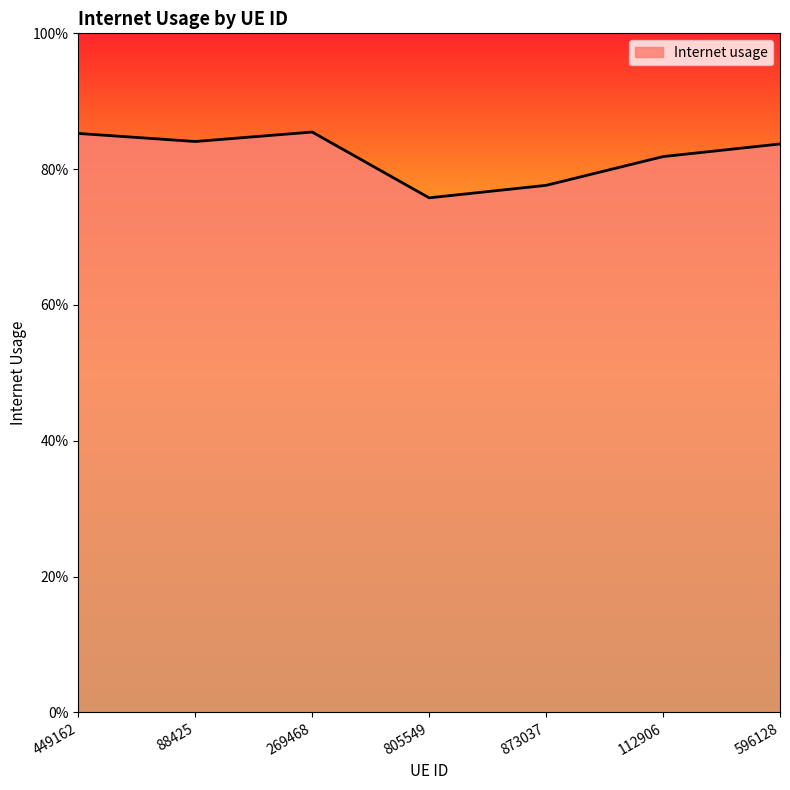

How many interior local valleys (lower than both neighbors) does the data have?

2